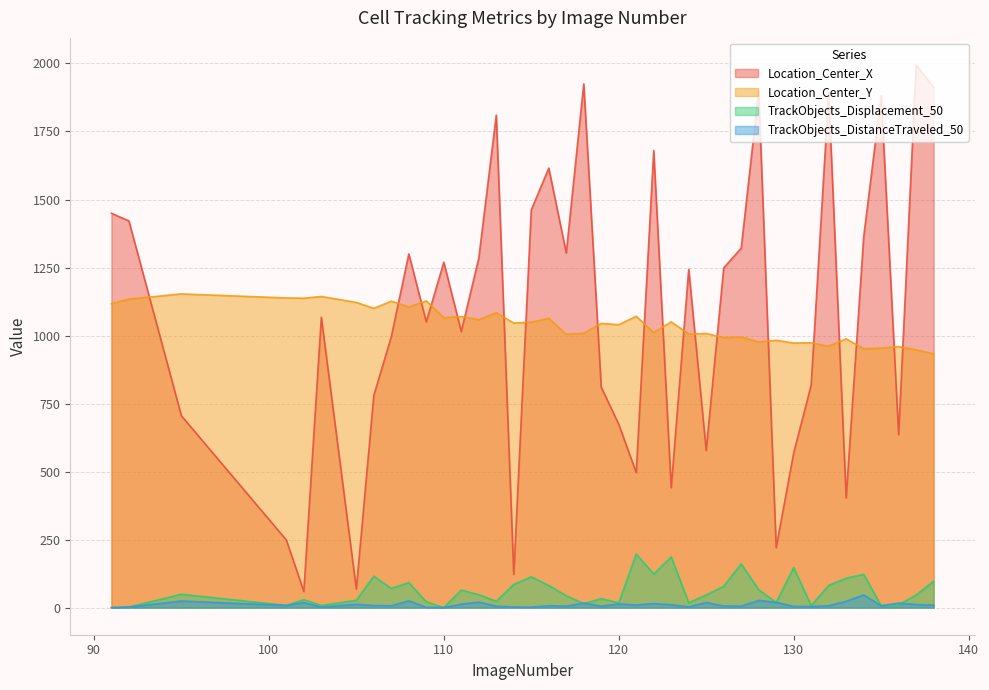

What is the value of the TrackObjects_DistanceTraveled_50 point at the 13th from the left?

12.6